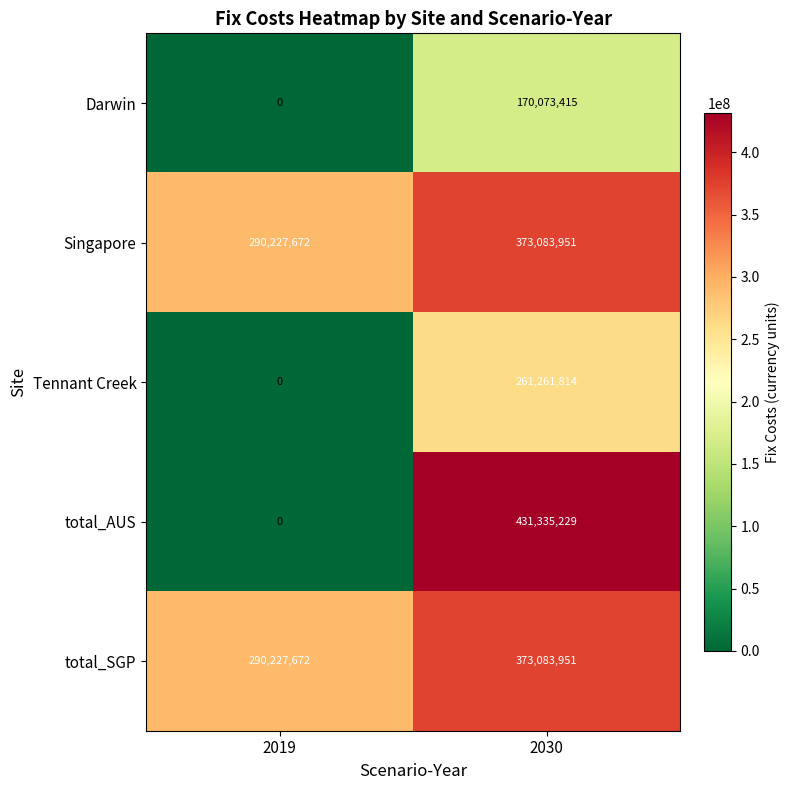

What is the spread (max minus min) of values at 2019?

290227672